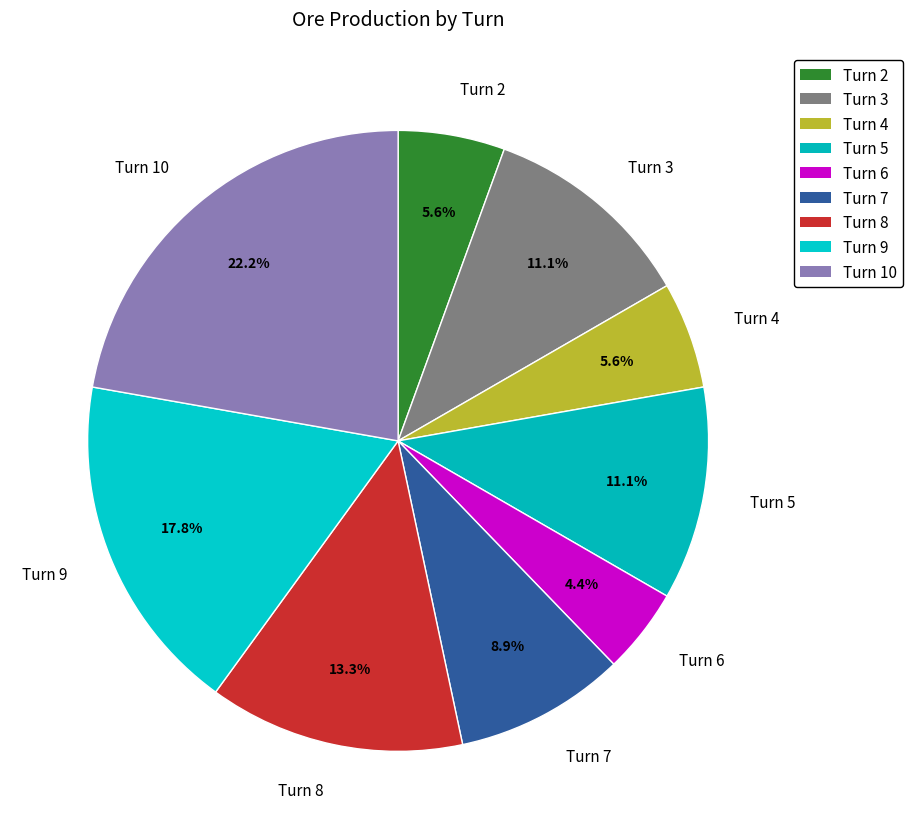

Is there any slice that represents more than half of the pie?

No